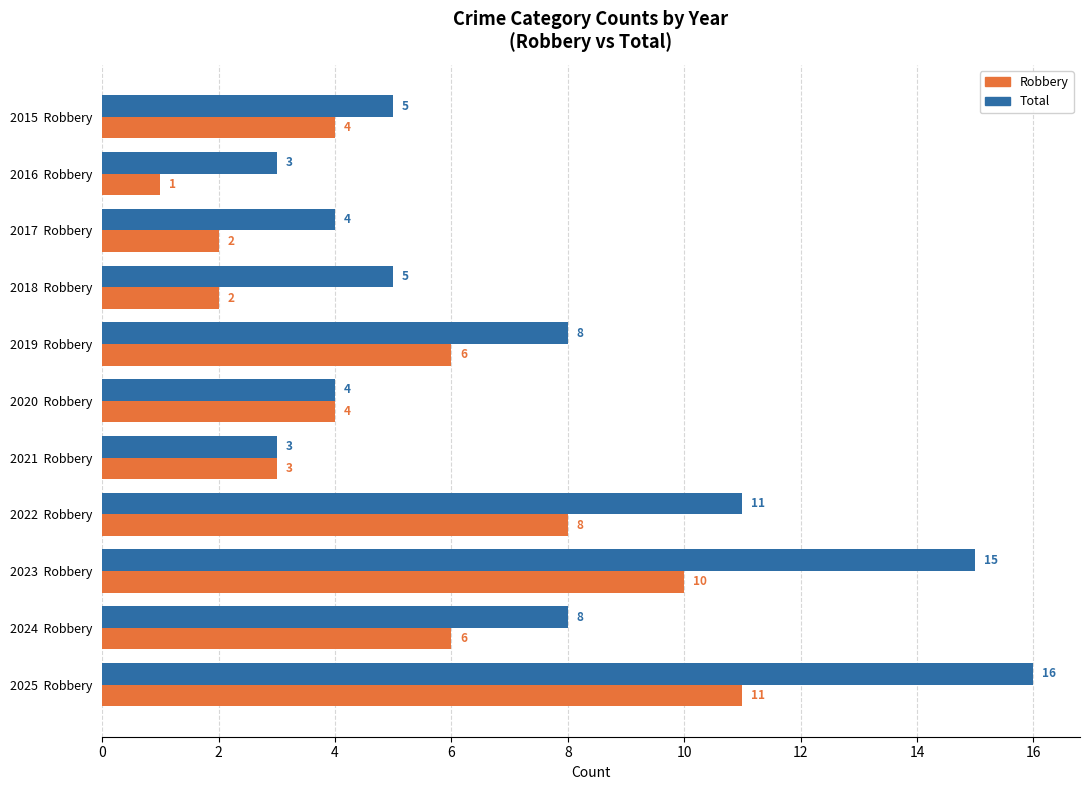

Which series has the largest total across all categories?

Total